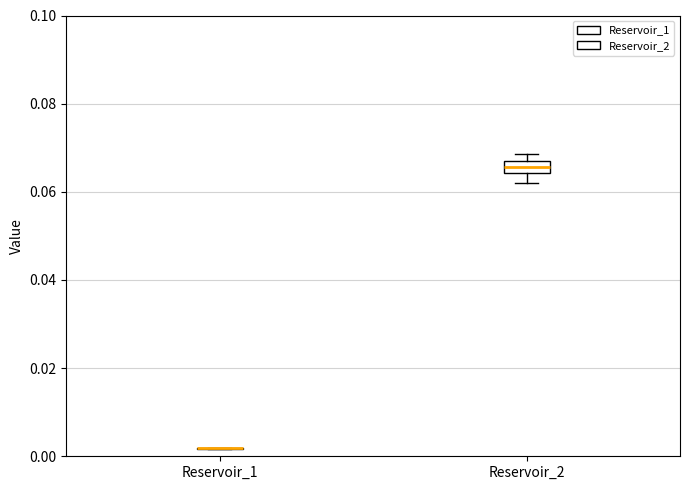

Which box is the tallest, from its lower edge to its upper edge?

Reservoir_2